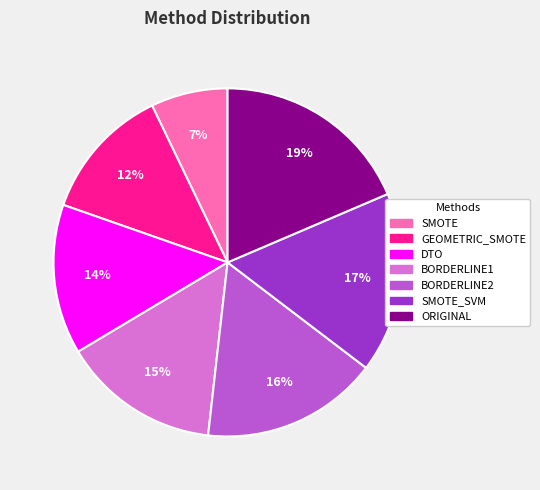

Is there a majority slice in this chart?

No